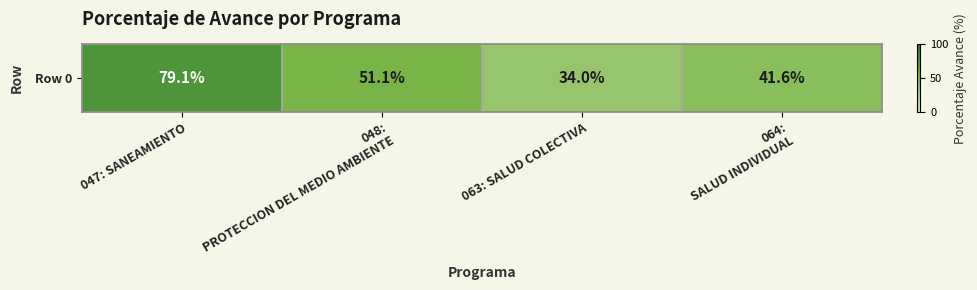

Which label corresponds to the largest value in the chart?

047: SANEAMIENTO